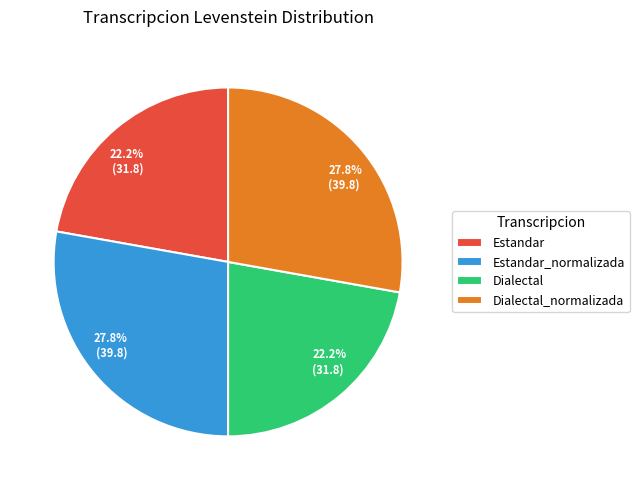

What percentage is the Estandar slice, to the nearest percent?

22%